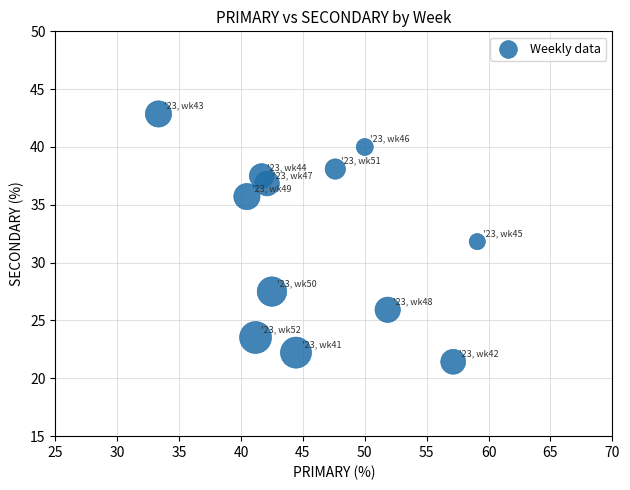

What is the average Y value?

32.0